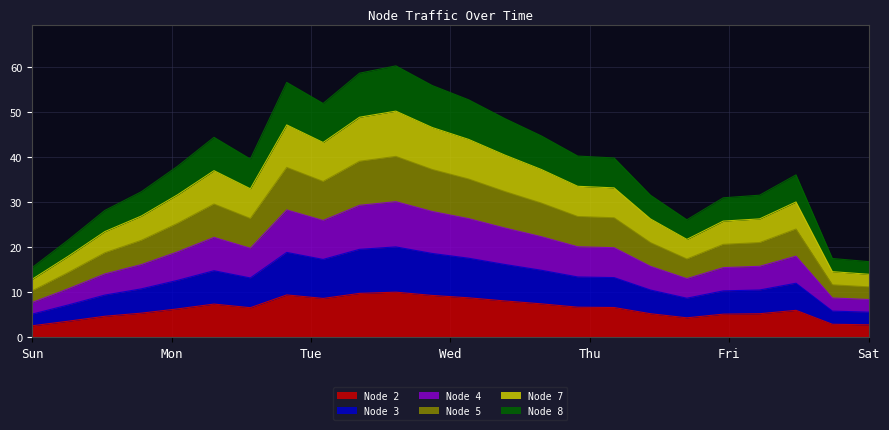

At how many categories does at least one series exceed 57?

2